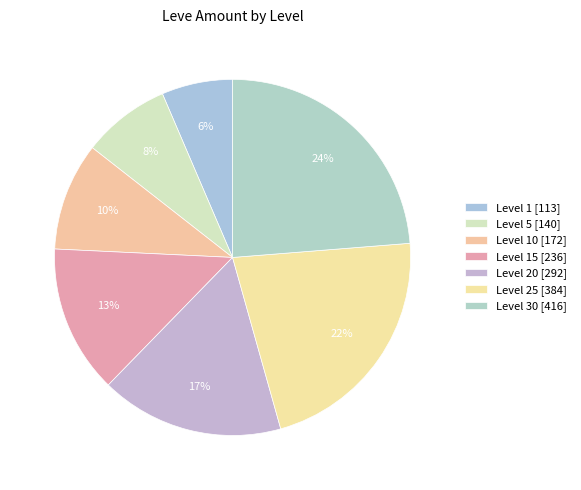

Count the number of slices in the pie.

7